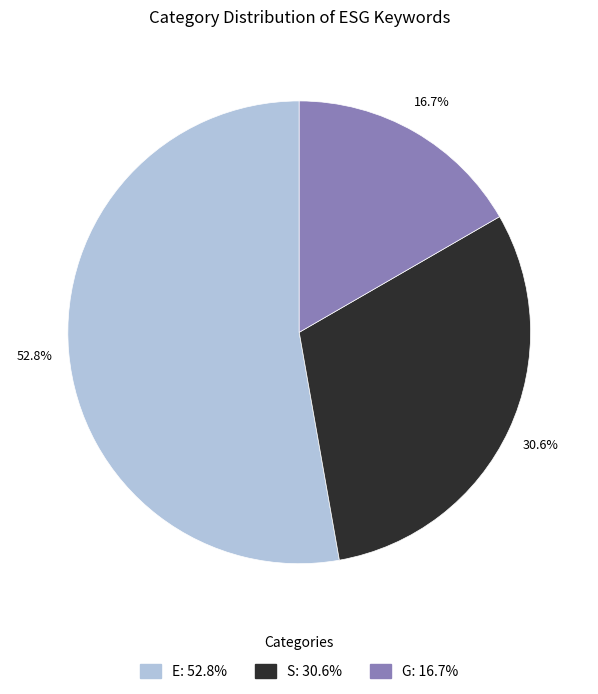

How many slices are in this pie chart?

3